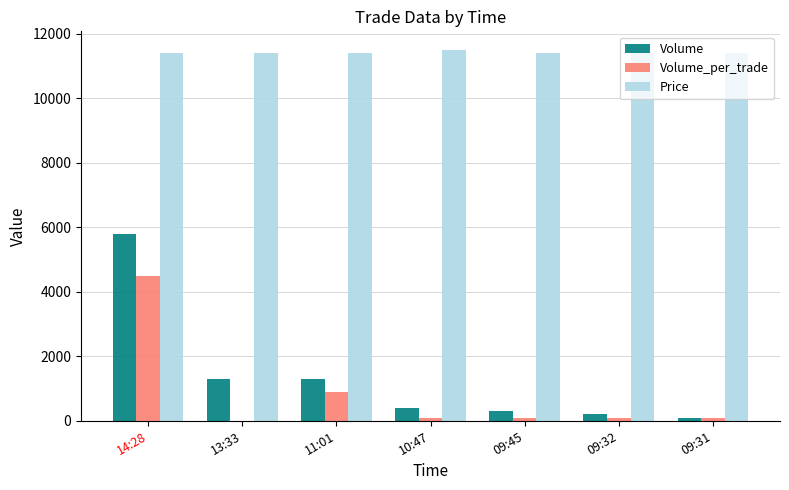

Between 14:28 and 11:01, which series saw the biggest shift?

Volume